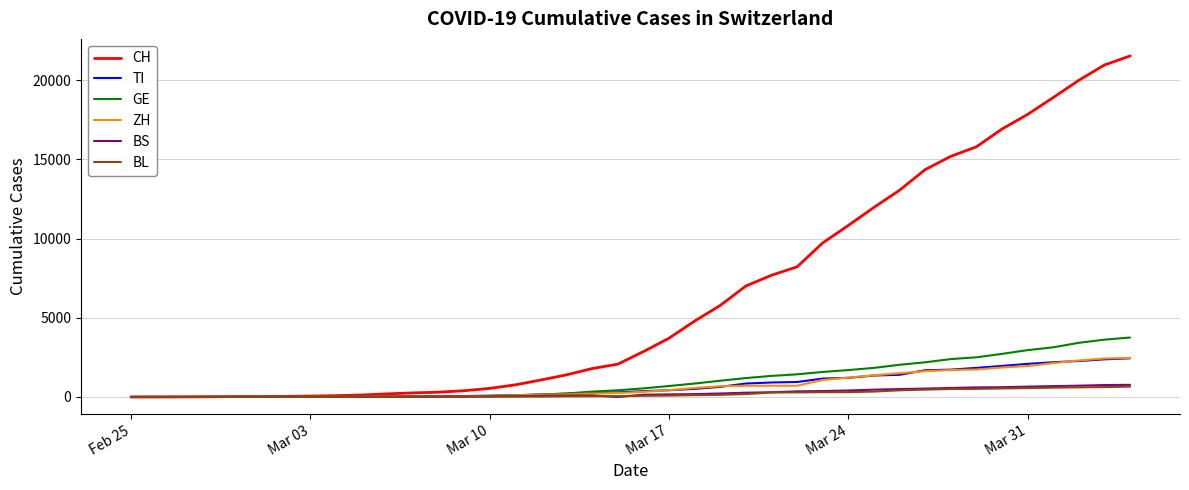

Which series has the widest spread of values?

CH